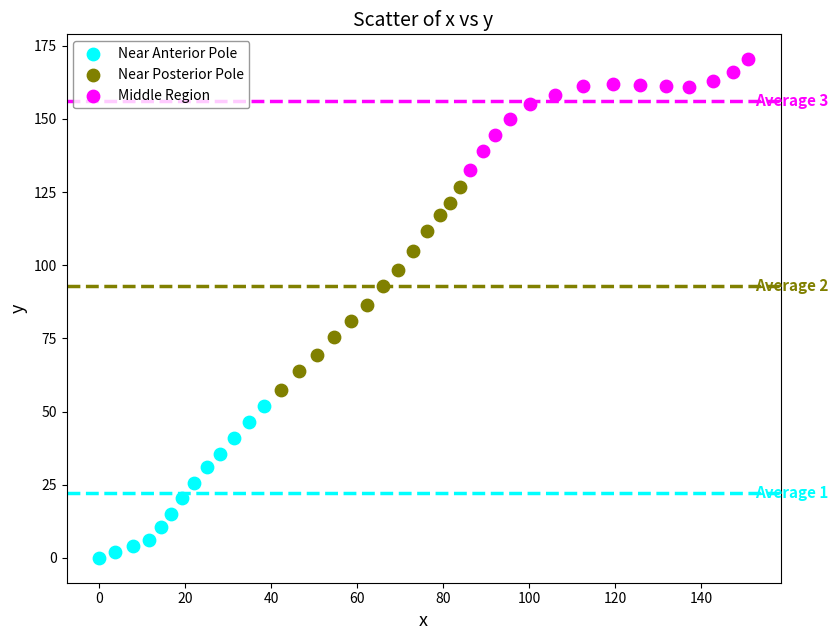

Which series reaches the minimum Y coordinate?

Near Anterior Pole